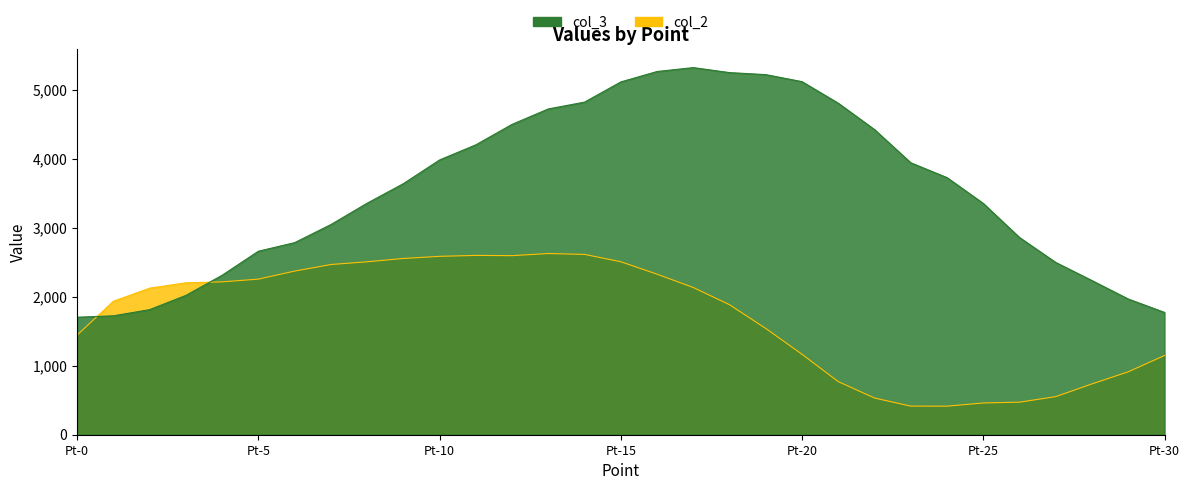

The col_2 series shows 3792.0 at Pt-3. True or false?

False